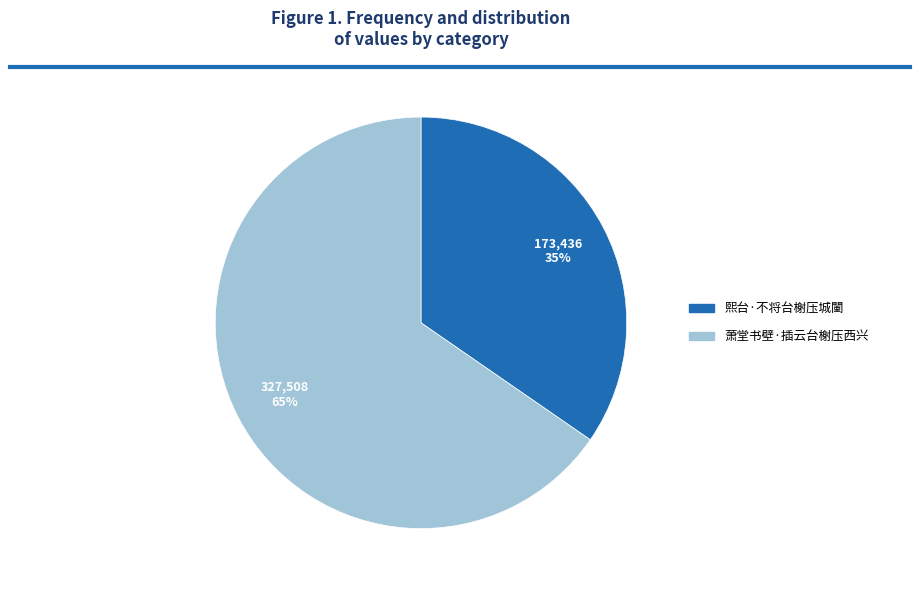

Rank the categories by value from highest to lowest.

萧堂书壁·插云台榭压西兴, 熙台·不将台榭压城闉